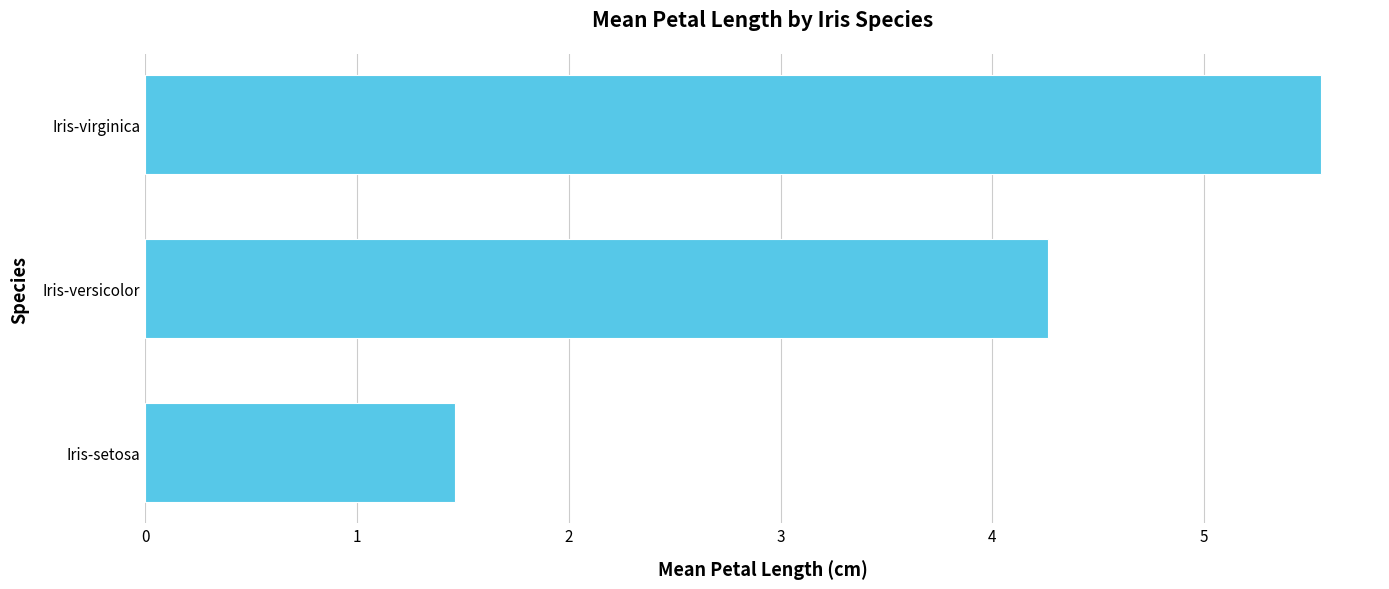

How many series are shown in this chart?

1